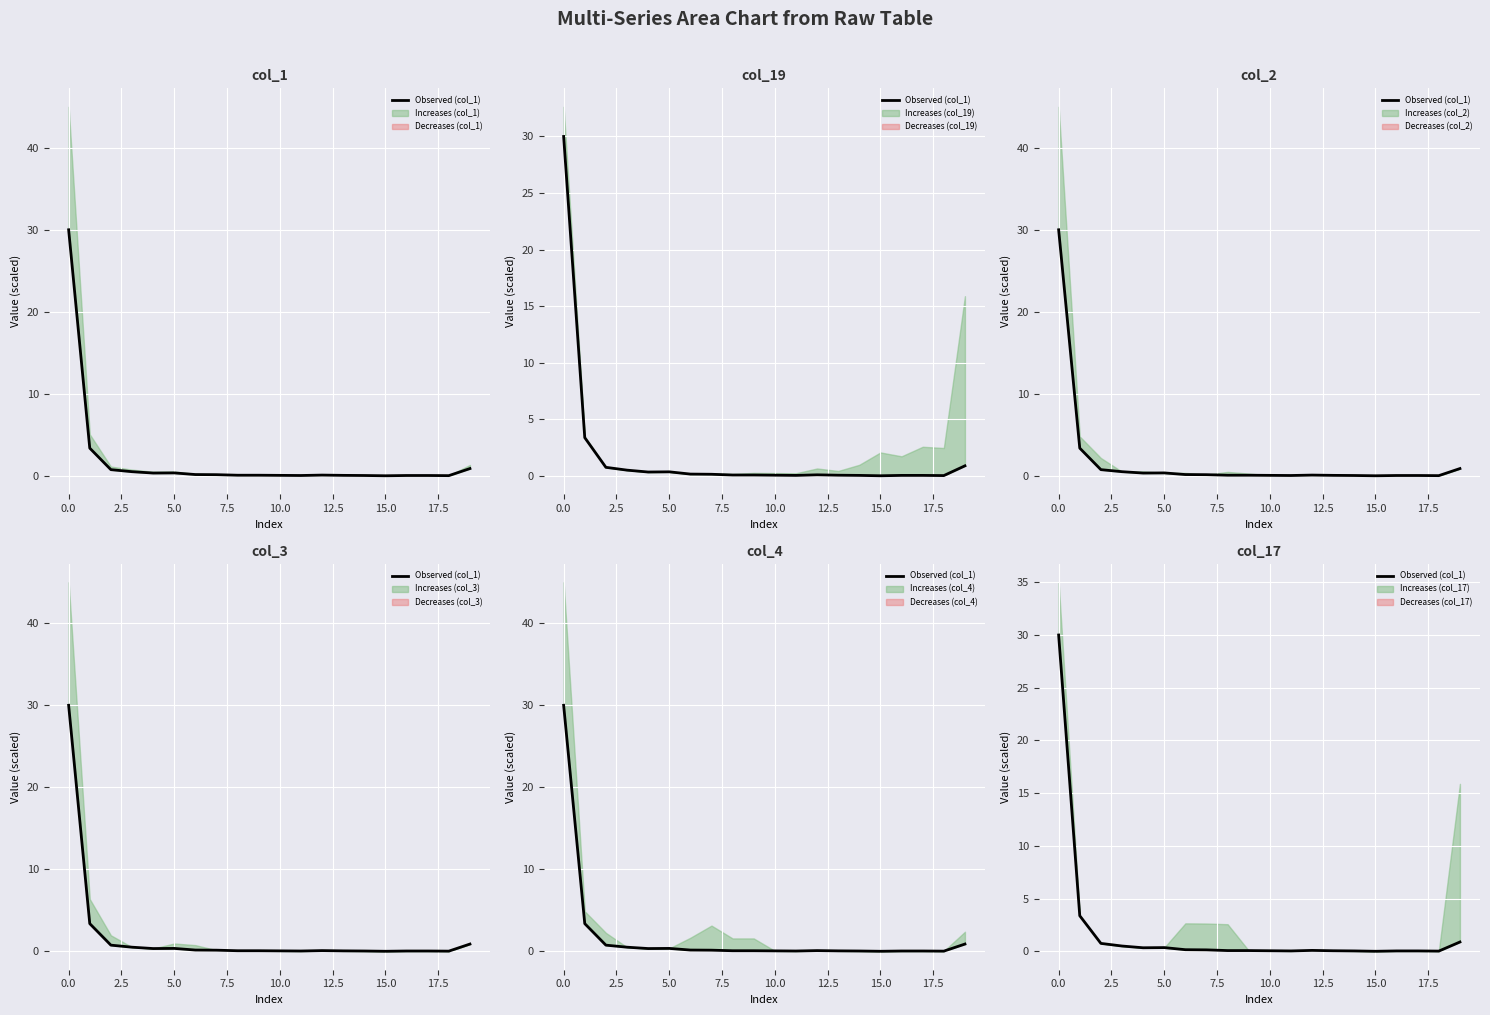

How many lines are shown in the chart?

1